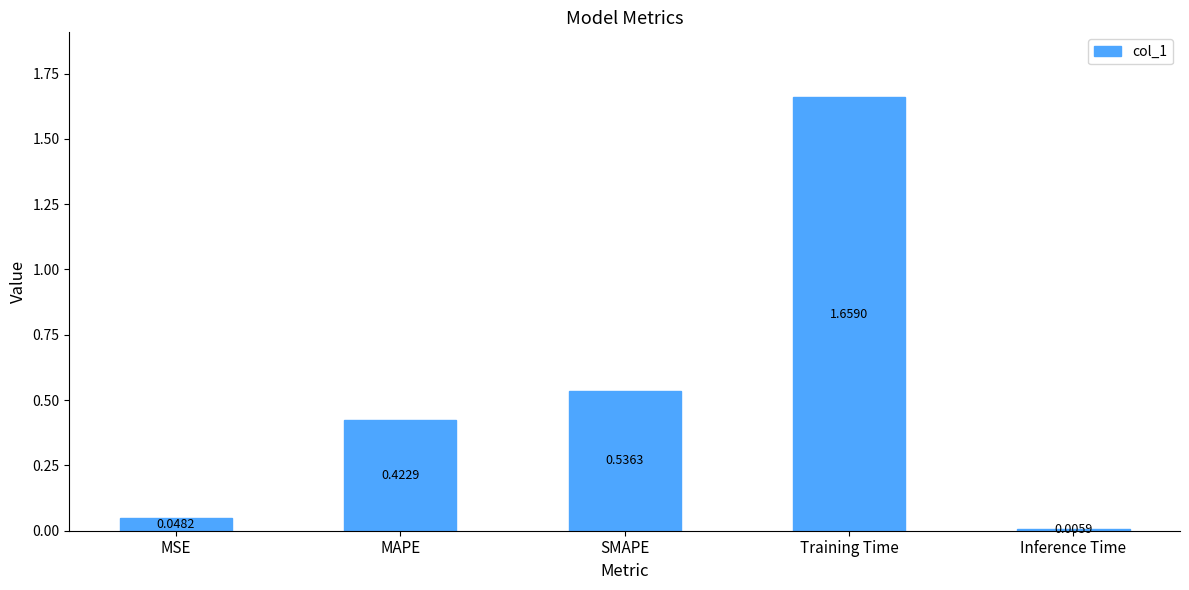

Rank the categories by value from lowest to highest.

Inference Time, MSE, MAPE, SMAPE, Training Time